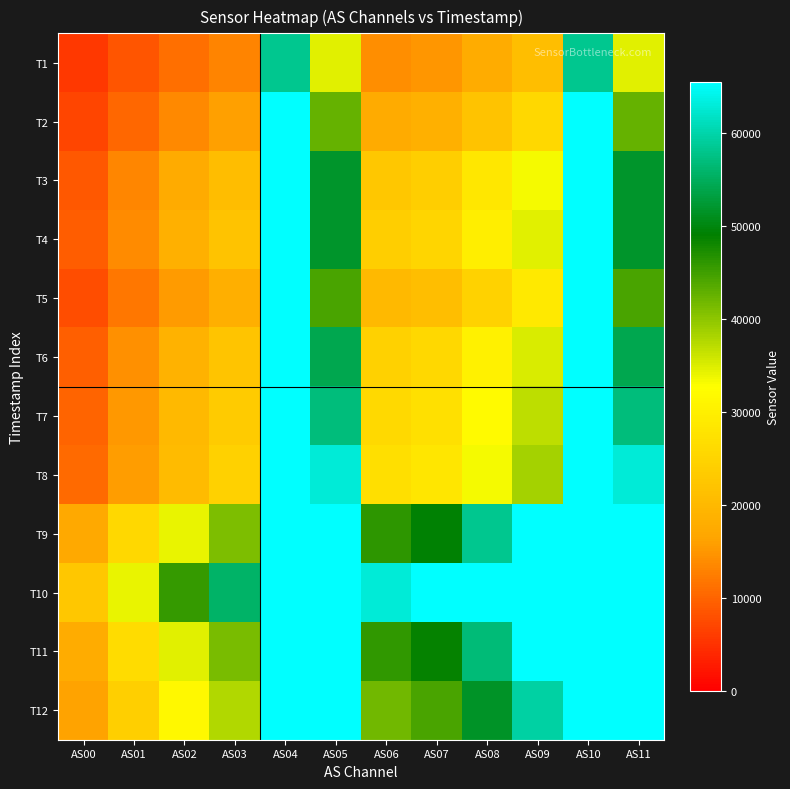

At AS01, list the series in order from smallest to largest.

T1, T2, T5, T3, T4, T6, T7, T8, T12, T9, T11, T10